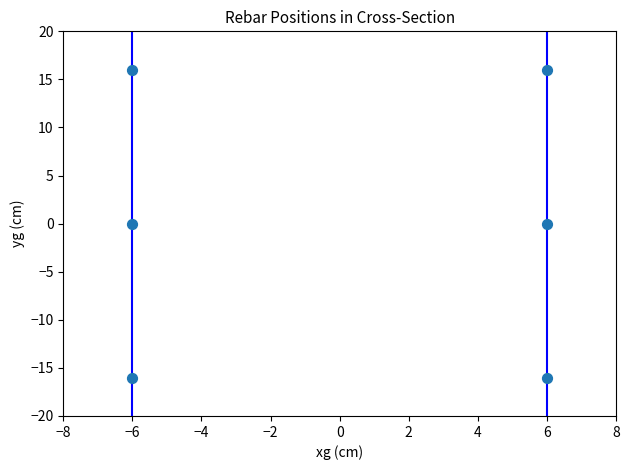

What is the range of X values (max minus min)?

12